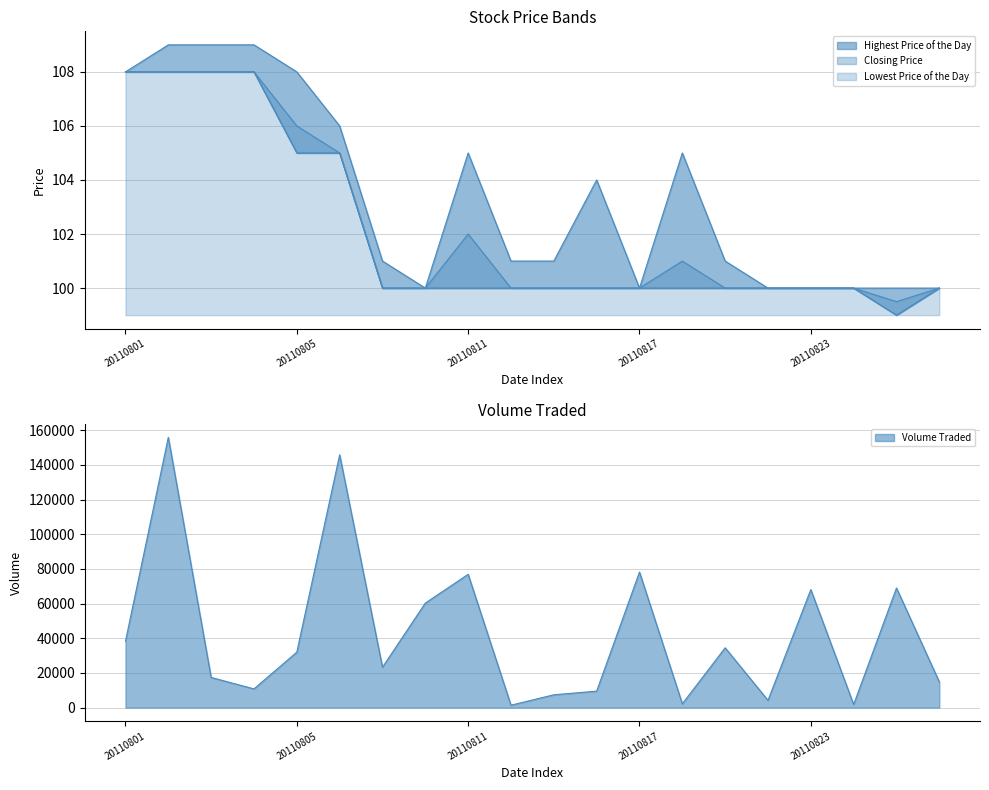

Which series has the widest spread of values?

Volume Traded